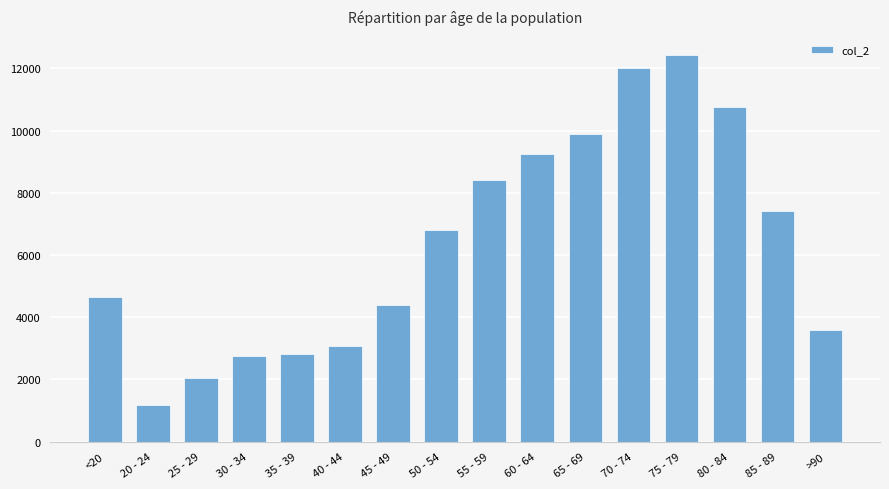

The value at 65 - 69 is 9883. True or false?

True